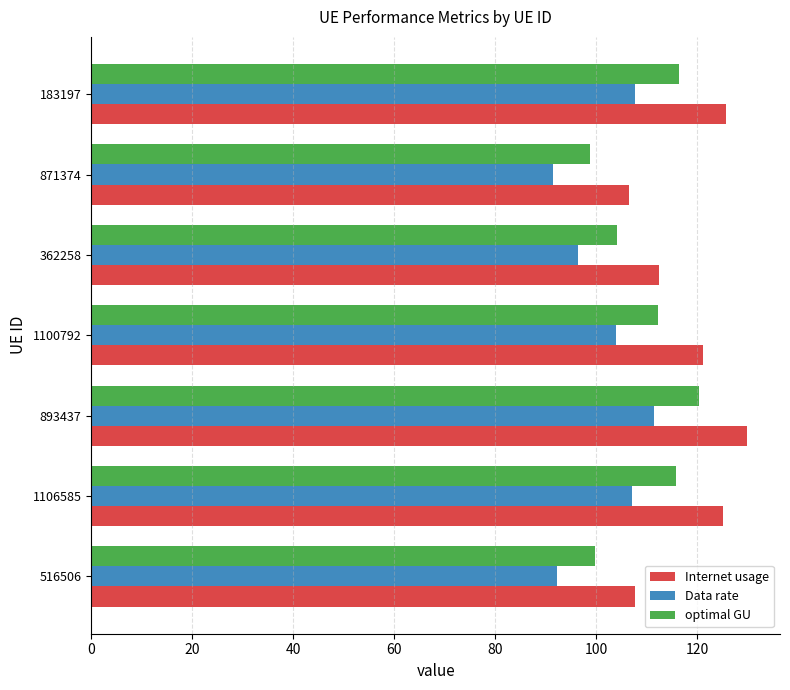

Which series has the largest range (max minus min)?

Internet usage